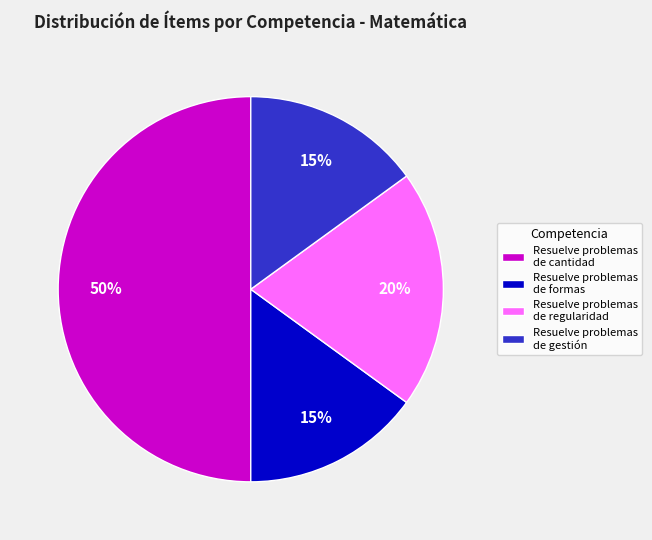

How many segments does this pie chart have?

4